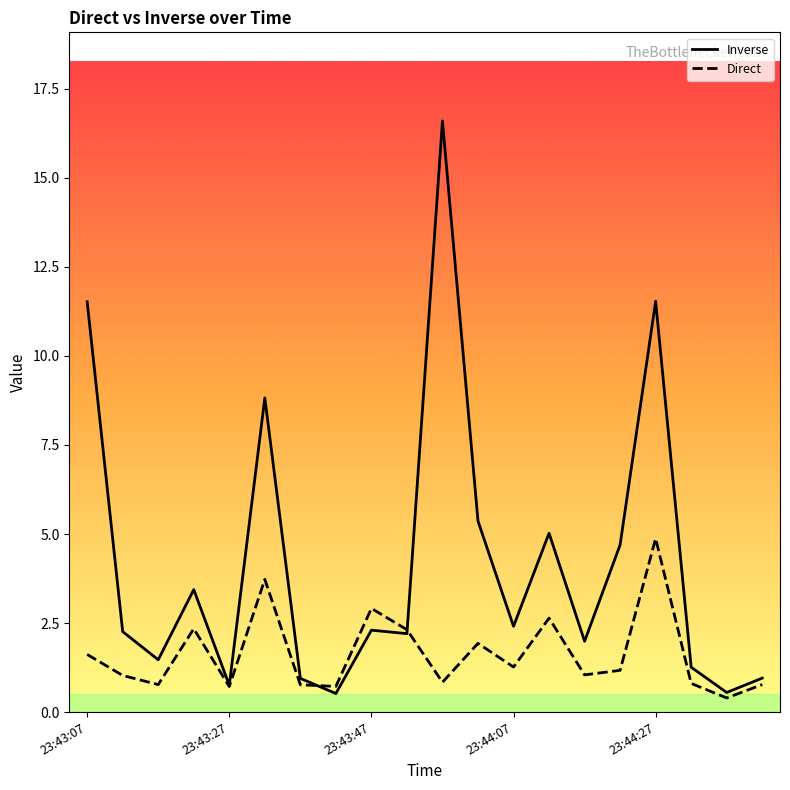

What is the sum of the Direct values at 23:43:47 and 23:44:17?

4.0